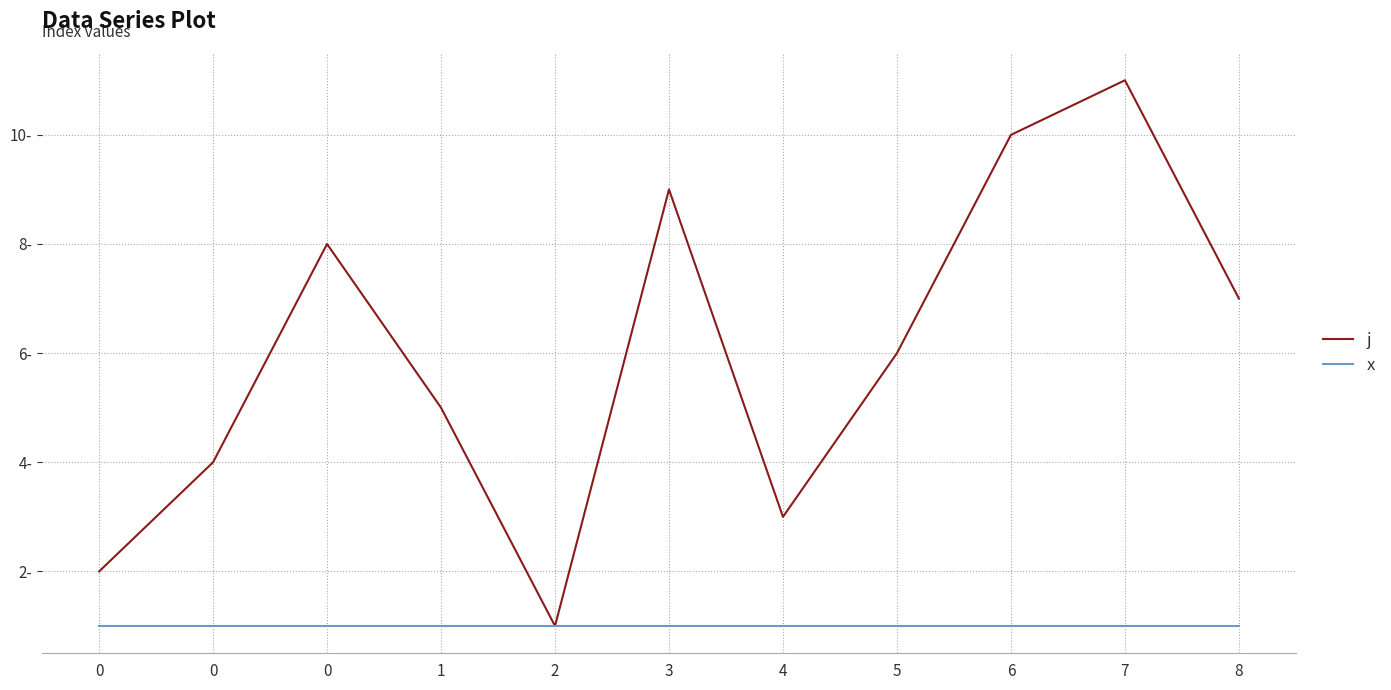

What value does the x series have at 5?

1